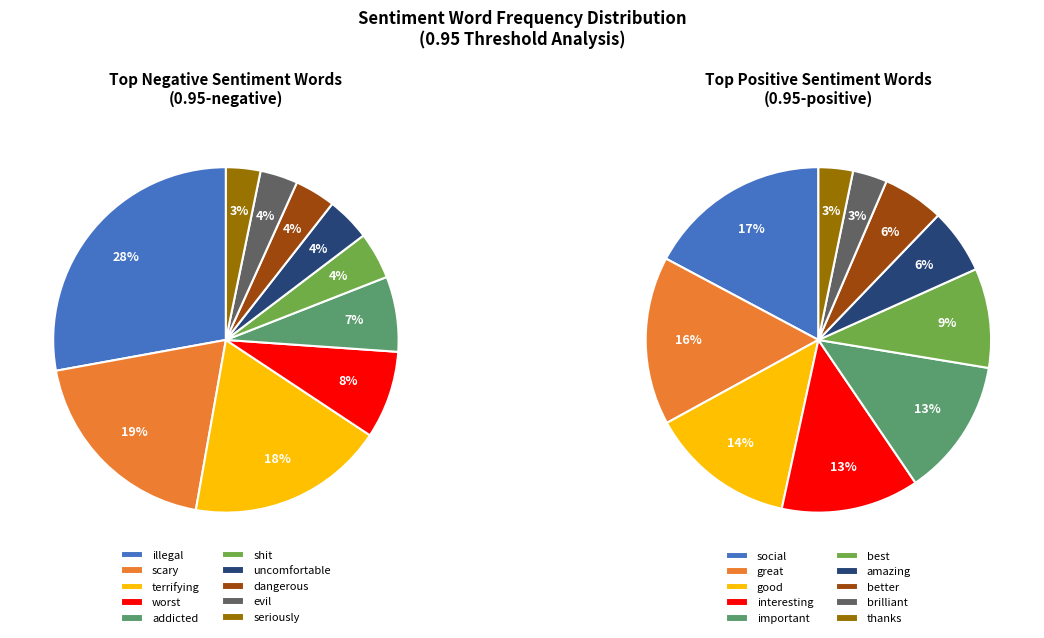

To the nearest percent, what is the difference between the largest and smallest slice percentages?

14%